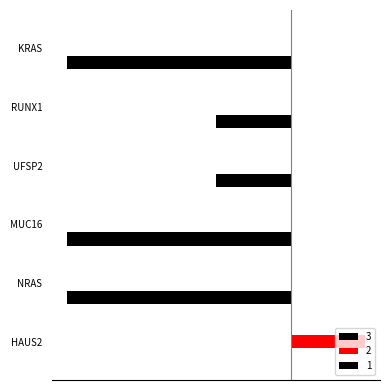

Are the bars horizontal?

Yes